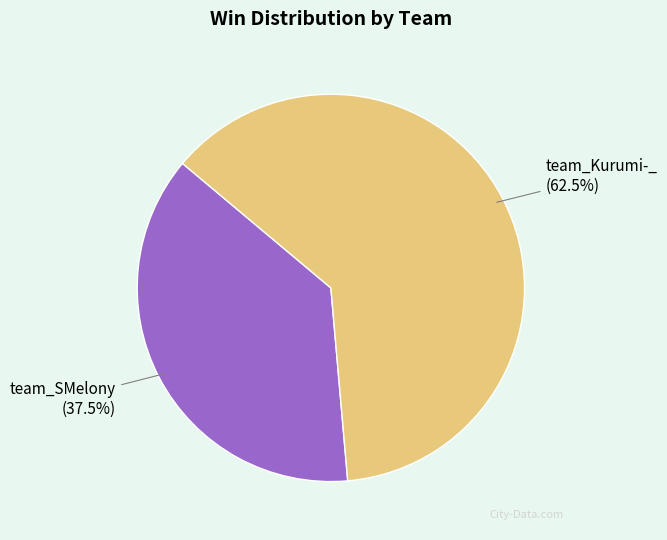

What is the largest slice in the pie chart?

team_Kurumi-_